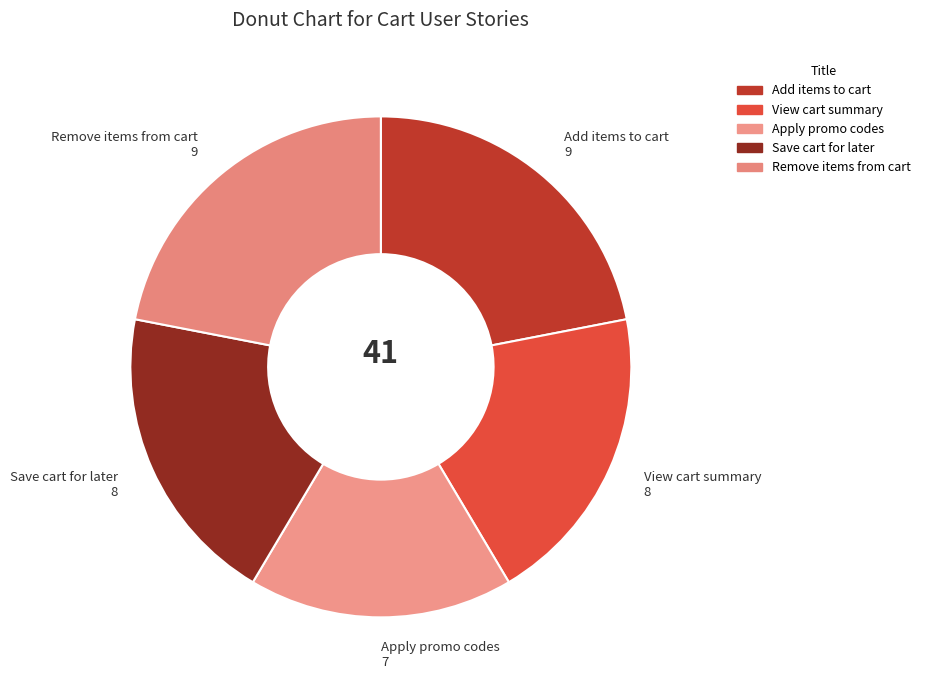

Combined, do View cart summary and Remove items from cart account for over 50%?

No